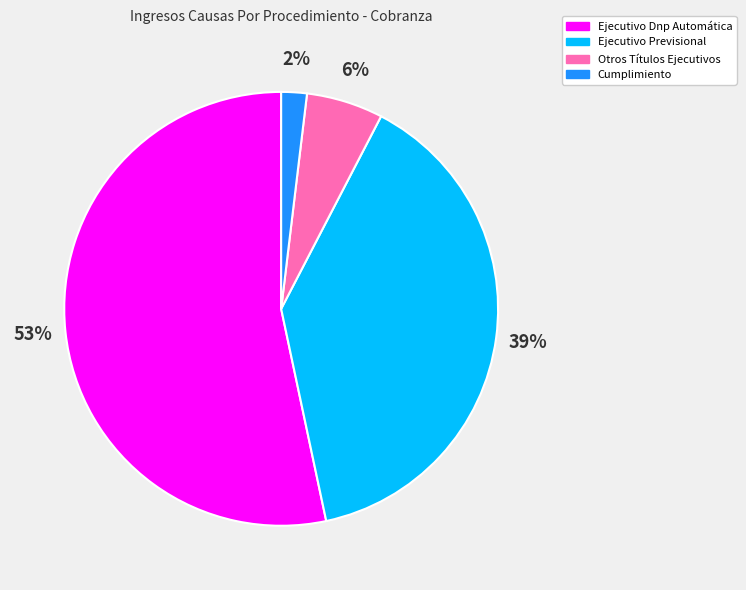

Does Cumplimiento represent more than half of the total?

No